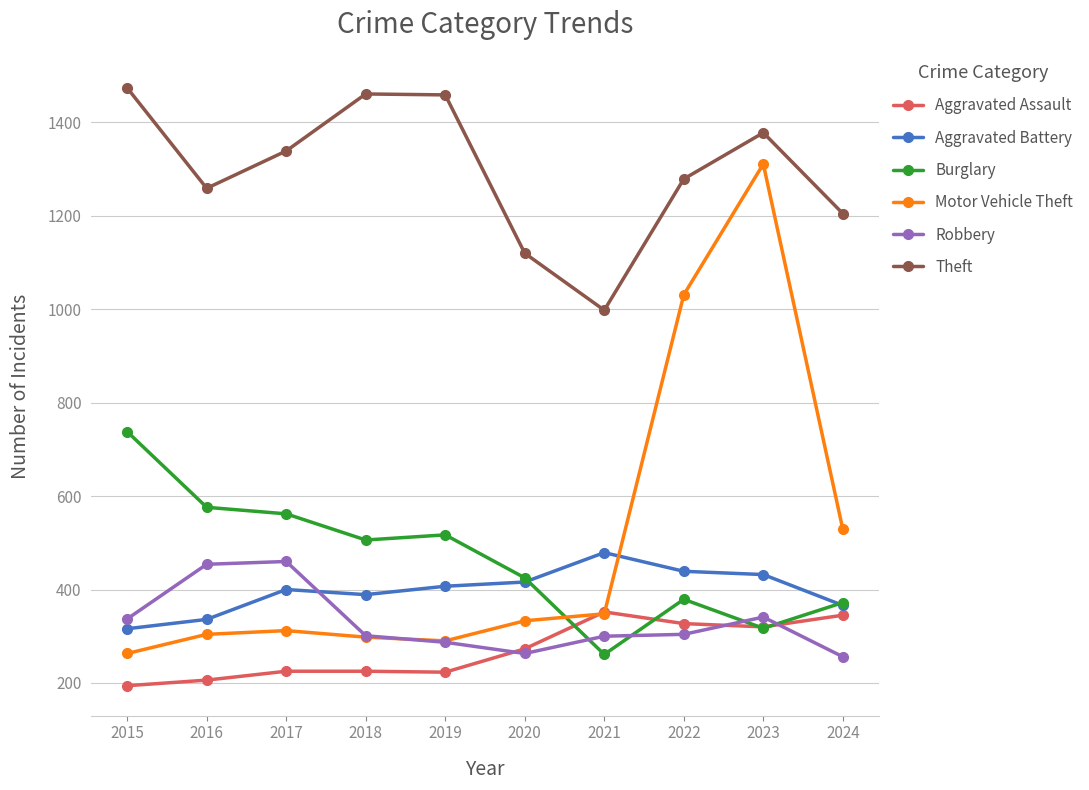

At 2015, list the series in order from largest to smallest.

Theft, Burglary, Robbery, Aggravated Battery, Motor Vehicle Theft, Aggravated Assault